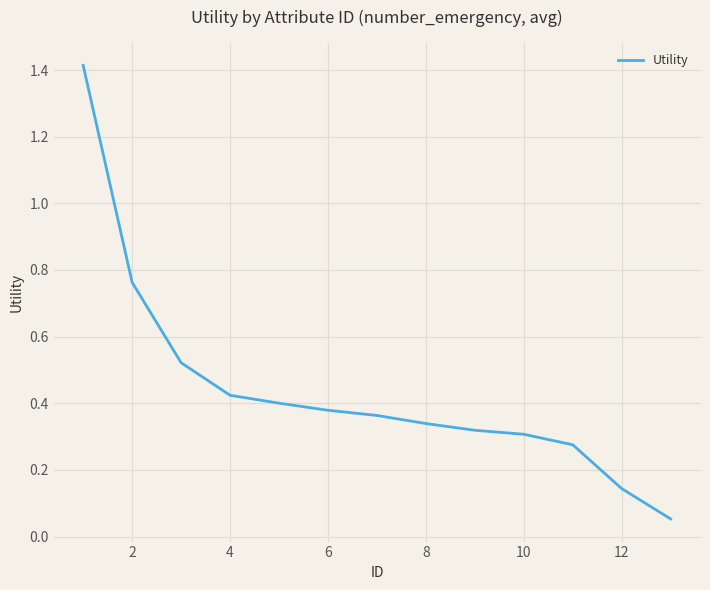

Does the chart display data point markers on the line(s)?

No